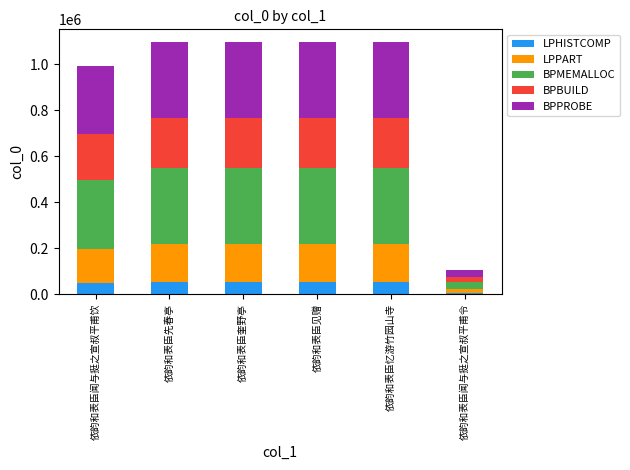

How many bars are there in total?

6